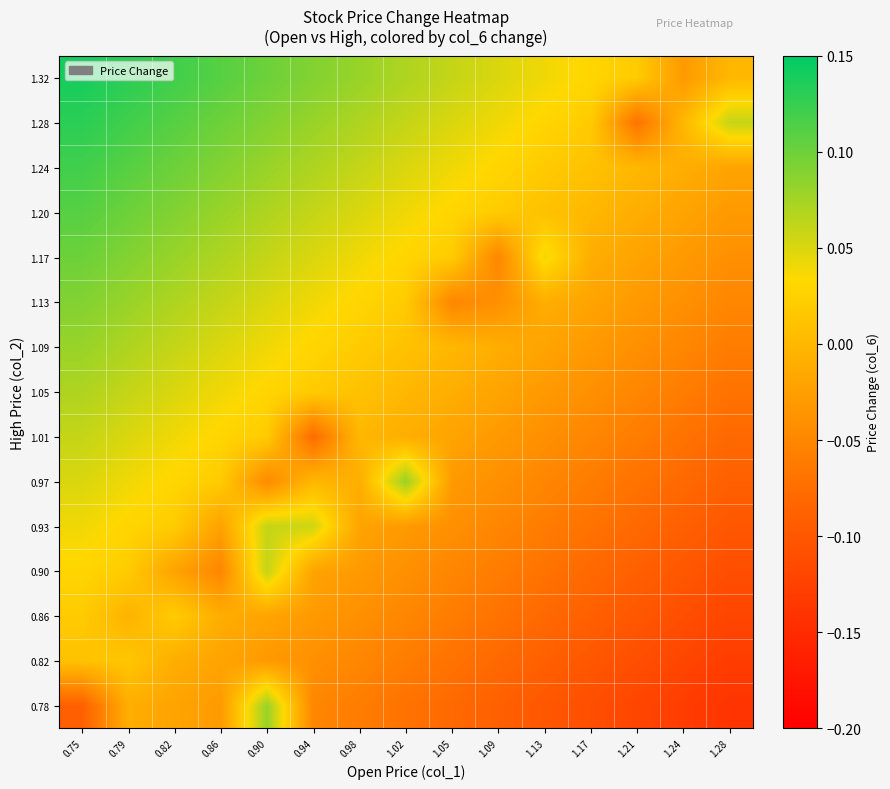

What is the total value across all series at 0.98?

0.1